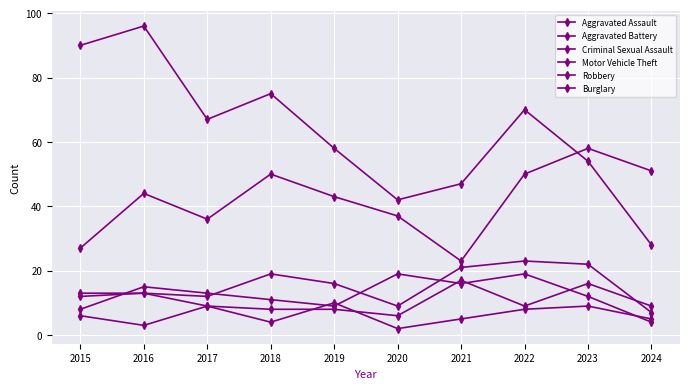

How many distinct data groups are displayed?

6